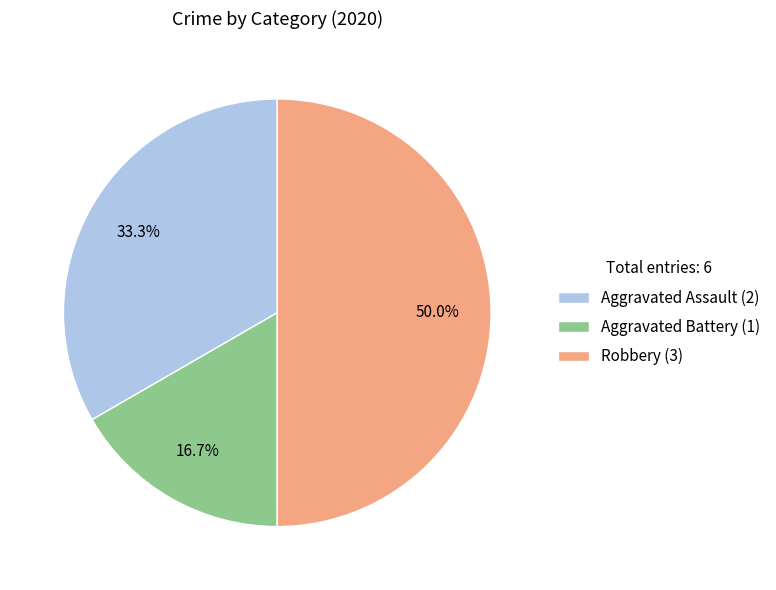

How many slices are in this pie chart?

3